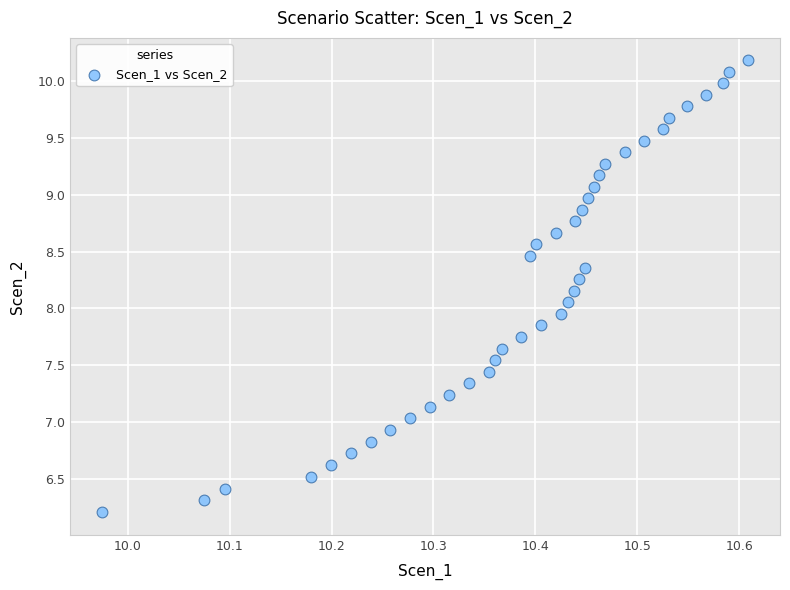

What is the range of X values (max minus min)?

0.6